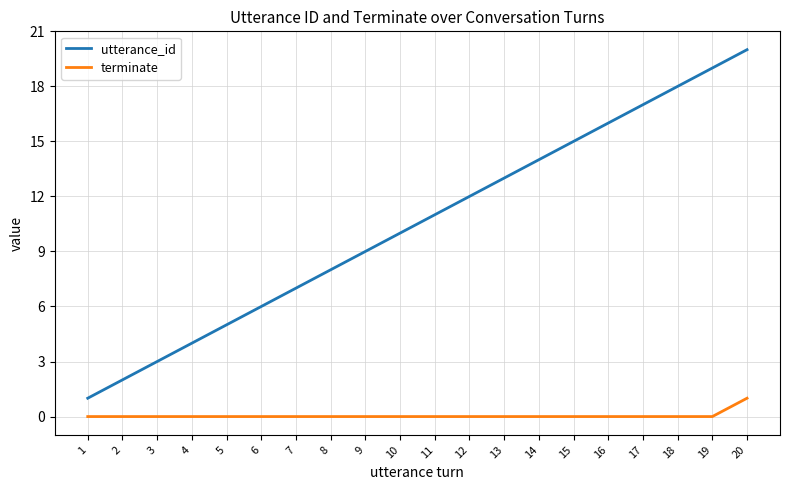

Reading right to left, extract all data points from this chart.

utterance_id: 20	19	18	17	16	15	14	13	12	11	10	9	8	7	6	5	4	3	2	1
terminate: 1	0	0	0	0	0	0	0	0	0	0	0	0	0	0	0	0	0	0	0